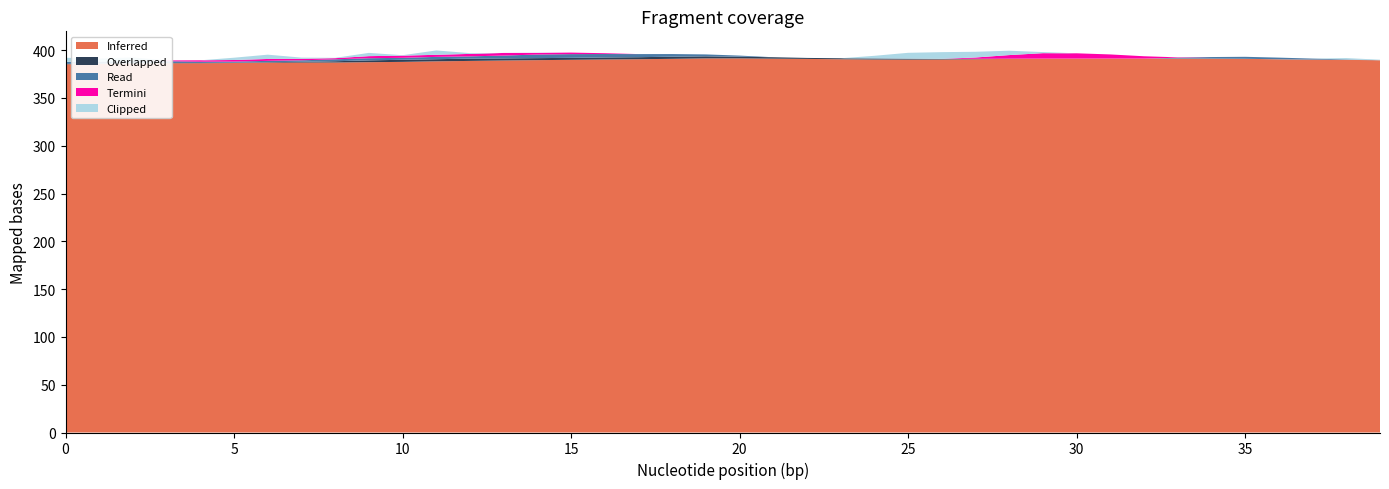

Reading left to right, transcribe all the data shown in this chart.

col_3: 0=0.4	1=0.4	2=0.4	3=0.4	4=0.4	5=0.4	6=0.4	7=0.4	8=0.4	9=0.4	10=0.4	11=0.4	12=0.4	13=0.4	14=0.4	15=0.4	16=0.4	17=0.4	18=0.4	19=0.4	20=0.4	21=0.4	22=0.4	23=0.4	24=0.4	25=0.4	26=0.4	27=0.4	28=0.4	29=0.4	30=0.4	31=0.4	32=0.4	33=0.4	34=0.4	35=0.4	36=0.4	37=0.4	38=0.4	39=0.4
col_2: 0=0.4	1=0.4	2=0.4	3=0.4	4=0.4	5=0.4	6=0.4	7=0.4	8=0.4	9=0.4	10=0.4	11=0.4	12=0.4	13=0.4	14=0.4	15=0.4	16=0.4	17=0.4	18=0.4	19=0.4	20=0.4	21=0.4	22=0.4	23=0.4	24=0.4	25=0.4	26=0.4	27=0.4	28=0.4	29=0.4	30=0.4	31=0.4	32=0.4	33=0.4	34=0.4	35=0.4	36=0.4	37=0.4	38=0.4	39=0.4
col_4: 0=0.4	1=0.4	2=0.4	3=0.4	4=0.4	5=0.4	6=0.4	7=0.4	8=0.4	9=0.4	10=0.4	11=0.4	12=0.4	13=0.4	14=0.4	15=0.4	16=0.4	17=0.4	18=0.4	19=0.4	20=0.4	21=0.4	22=0.4	23=0.4	24=0.4	25=0.4	26=0.4	27=0.4	28=0.4	29=0.4	30=0.4	31=0.4	32=0.4	33=0.4	34=0.4	35=0.4	36=0.4	37=0.4	38=0.4	39=0.4
col_1: 0=0.4	1=0.4	2=0.4	3=0.4	4=0.4	5=0.4	6=0.4	7=0.4	8=0.4	9=0.4	10=0.4	11=0.4	12=0.4	13=0.4	14=0.4	15=0.4	16=0.4	17=0.4	18=0.4	19=0.4	20=0.4	21=0.4	22=0.4	23=0.4	24=0.4	25=0.4	26=0.4	27=0.4	28=0.4	29=0.4	30=0.4	31=0.4	32=0.4	33=0.4	34=0.4	35=0.4	36=0.4	37=0.4	38=0.4	39=0.4
col_5: 0=0.4	1=0.4	2=0.4	3=0.4	4=0.4	5=0.4	6=0.4	7=0.4	8=0.4	9=0.4	10=0.4	11=0.4	12=0.4	13=0.4	14=0.4	15=0.4	16=0.4	17=0.4	18=0.4	19=0.4	20=0.4	21=0.4	22=0.4	23=0.4	24=0.4	25=0.4	26=0.4	27=0.4	28=0.4	29=0.4	30=0.4	31=0.4	32=0.4	33=0.4	34=0.4	35=0.4	36=0.4	37=0.4	38=0.4	39=0.4
col_6: 0=1.5	1=0.7	2=0.5	3=0.9	4=1.0	5=1.2	6=0.6	7=0.9	8=0.6	9=1.9	10=1.4	11=1.3	12=1.4	13=0.4	14=0.9	15=0.8	16=0.4	17=1.3	18=0.8	19=3.3	20=2.3	21=2.7	22=1.1	23=1.3	24=1.3	25=1.2	26=0.8	27=1.0	28=0.8	29=1.3	30=1.0	31=0.4	32=0.4	33=1.5	34=0.9	35=0.5	36=2.1	37=0.7	38=1.4	39=0.9